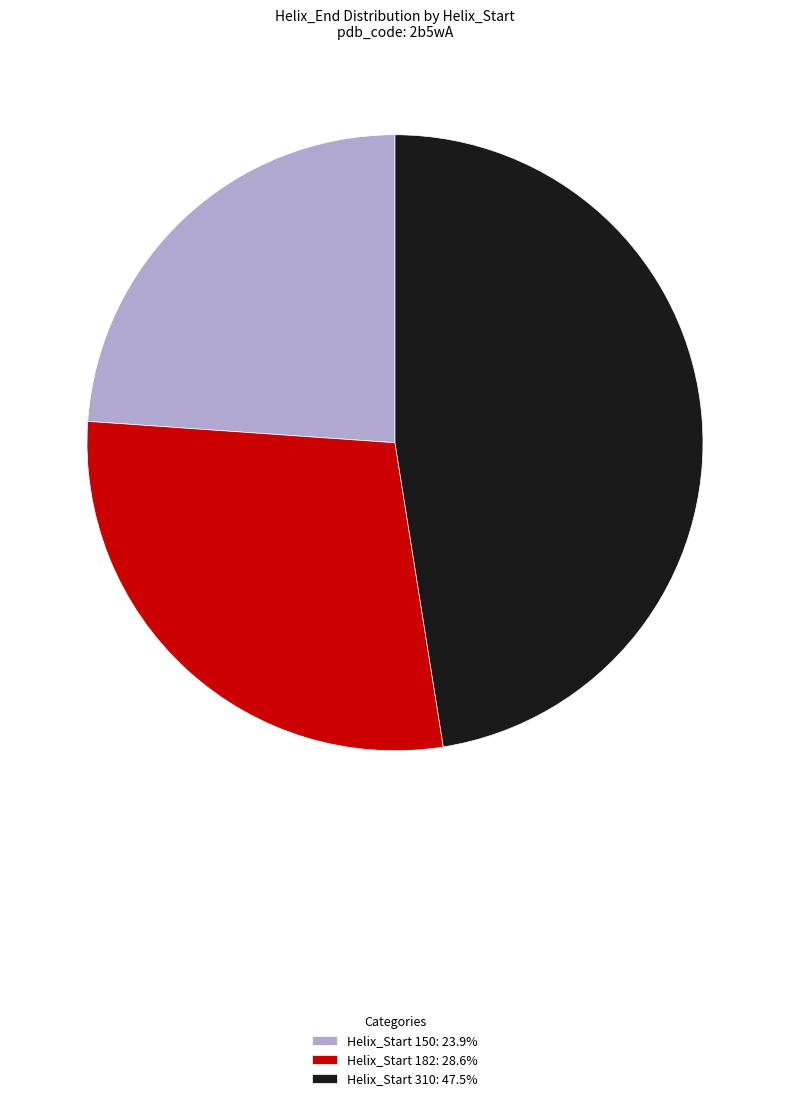

How many slices are in this pie chart?

3